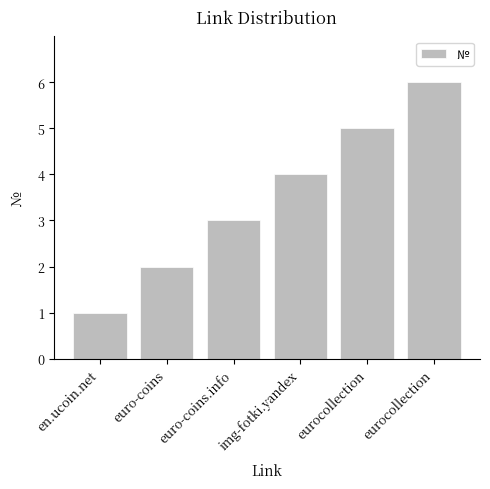

How many values are between 2 and 5?

4